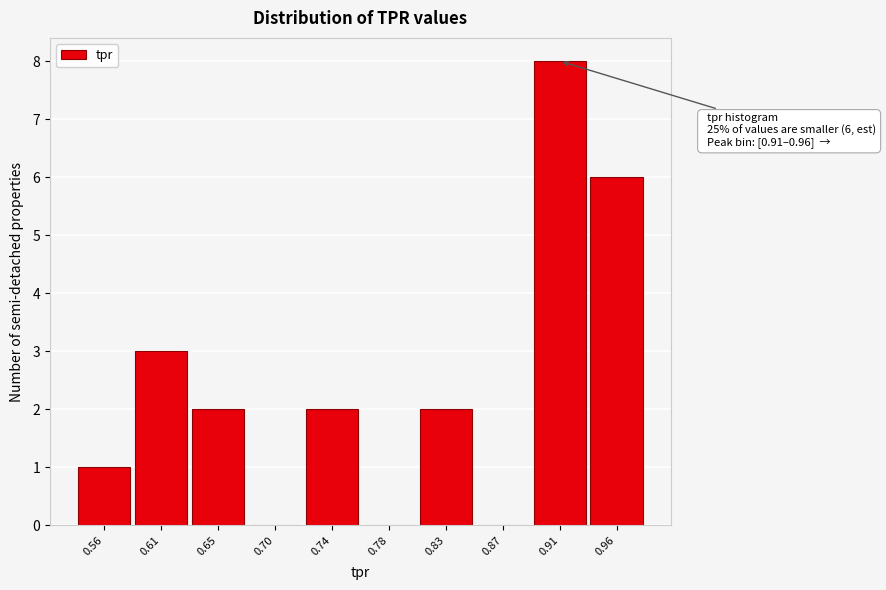

Reading left to right, transcribe all the data shown in this chart.

0.56=1	0.61=3	0.65=2	0.70=0	0.74=2	0.78=0	0.83=2	0.87=0	0.91=8	0.96=6